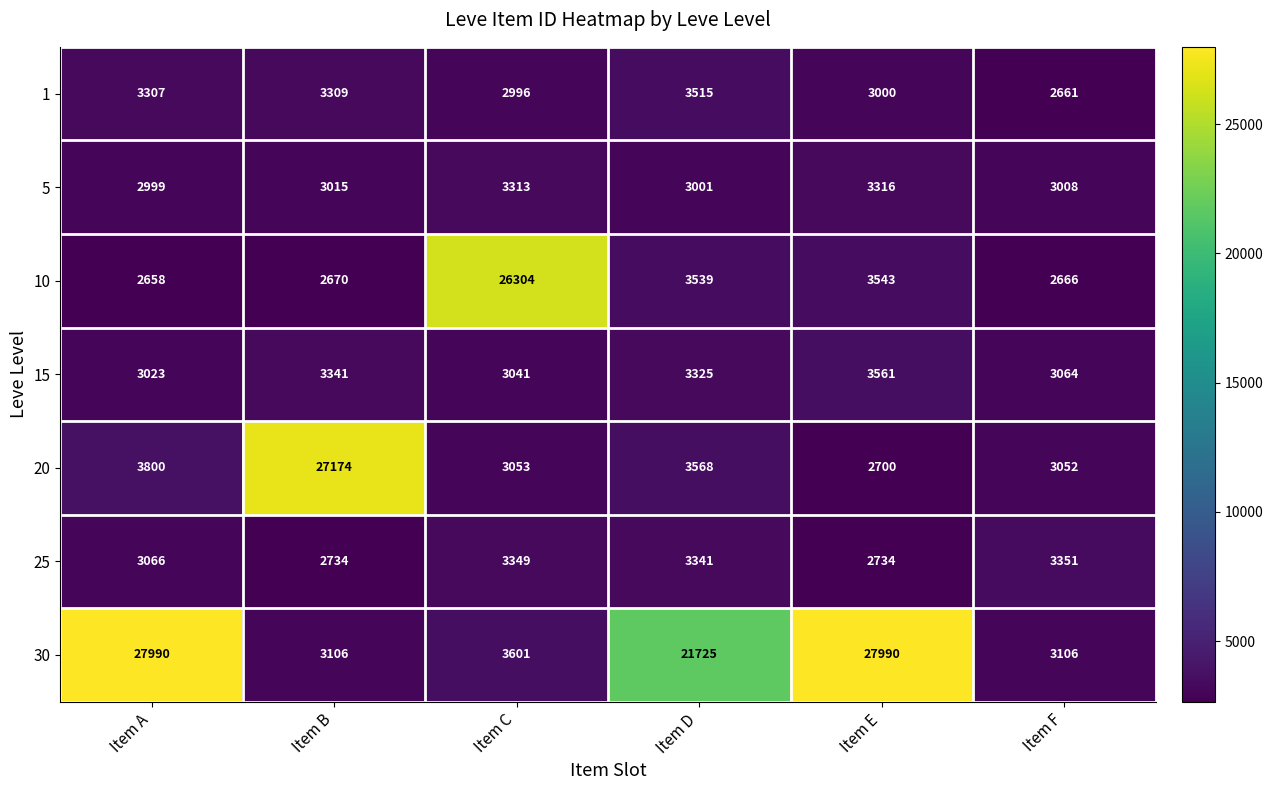

At Item A, list the series in order from largest to smallest.

30, 20, 1, 25, 15, 5, 10